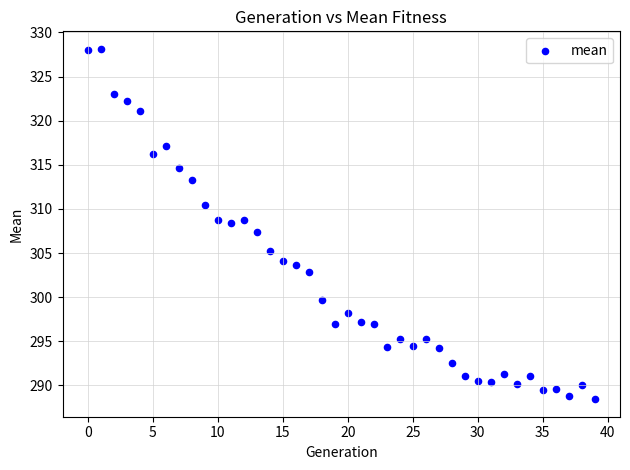

What is the range of Y values (max minus min)?

39.7